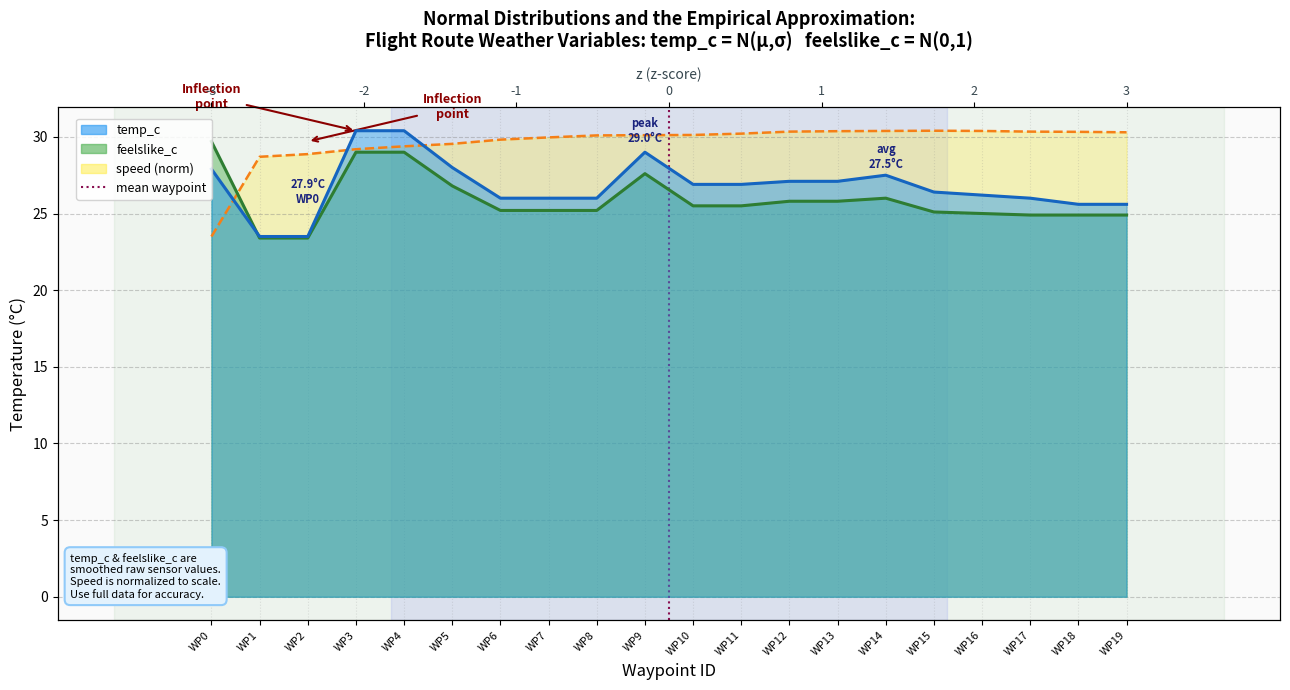

The value at WP0 is 0. True or false?

False